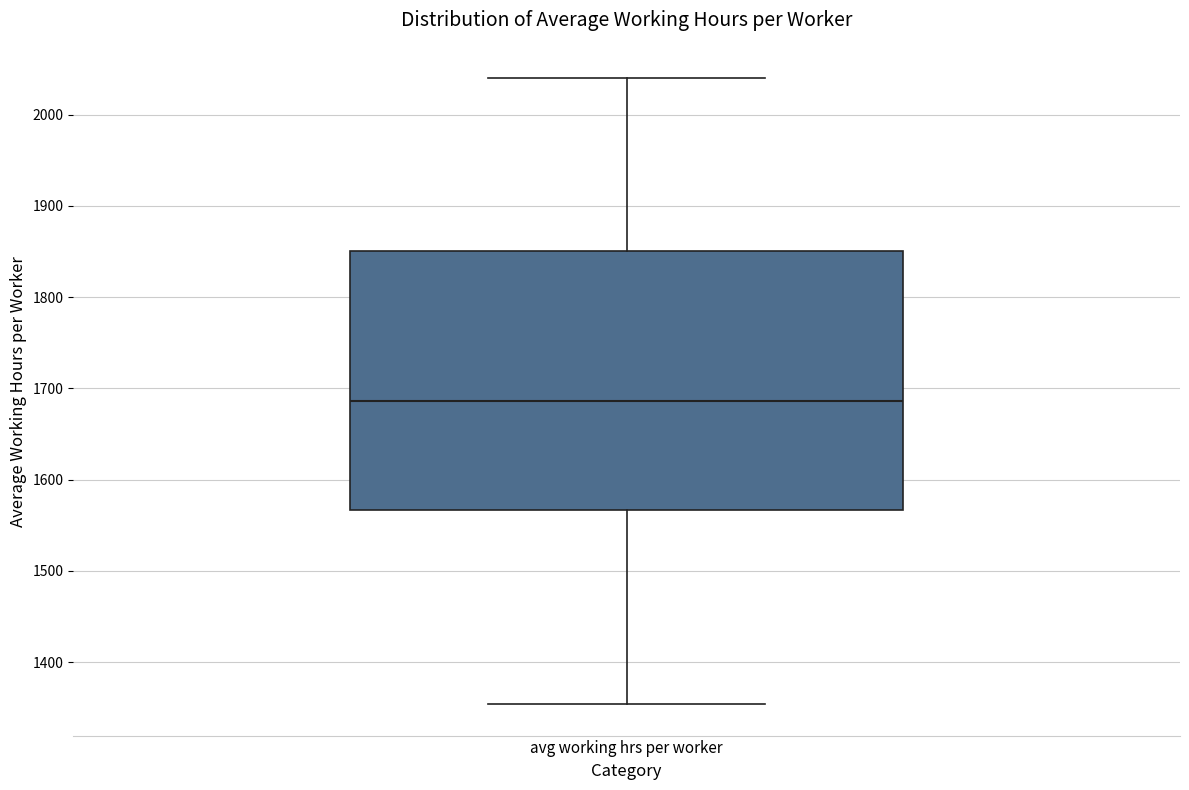

Read this box plot against the y-axis: the position of the median line, the range covered by the box, and the ends of both whiskers. The values are not printed on the chart, so give them approximately, as read against the axis.

median 1690, box 1570 to 1850, whiskers 1350 to 2040